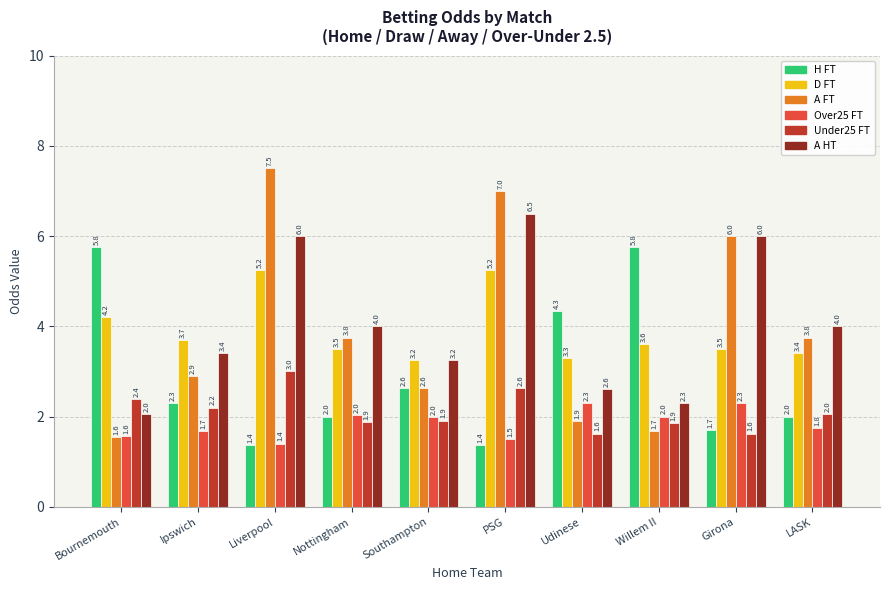

At which category is the sum across all series the highest?

Liverpool